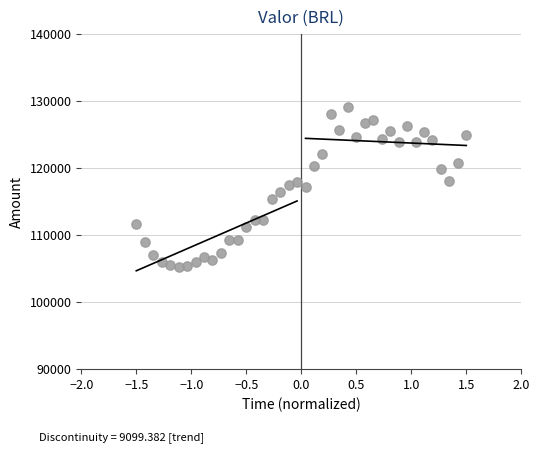

What is the range of Y values (max minus min)?

23766